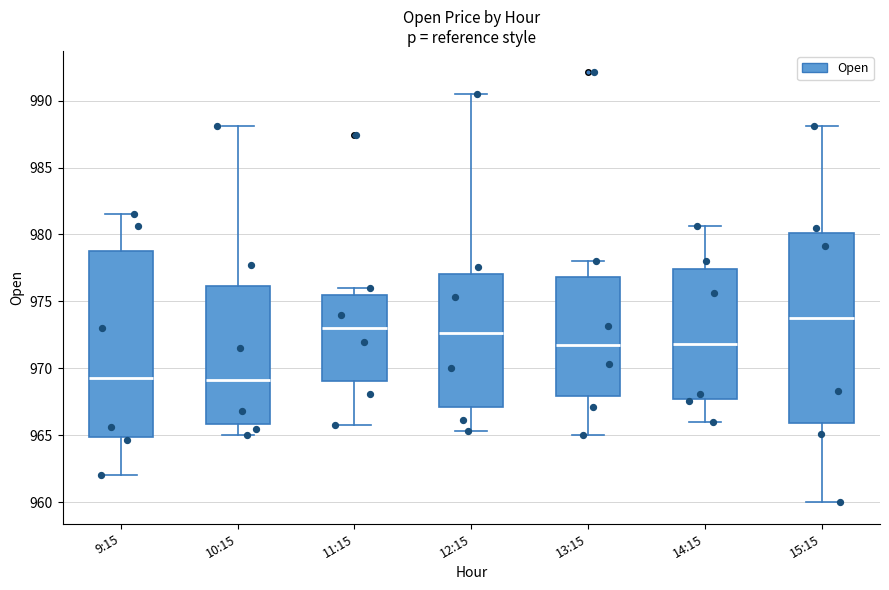

Which box's median line is the highest?

15:15